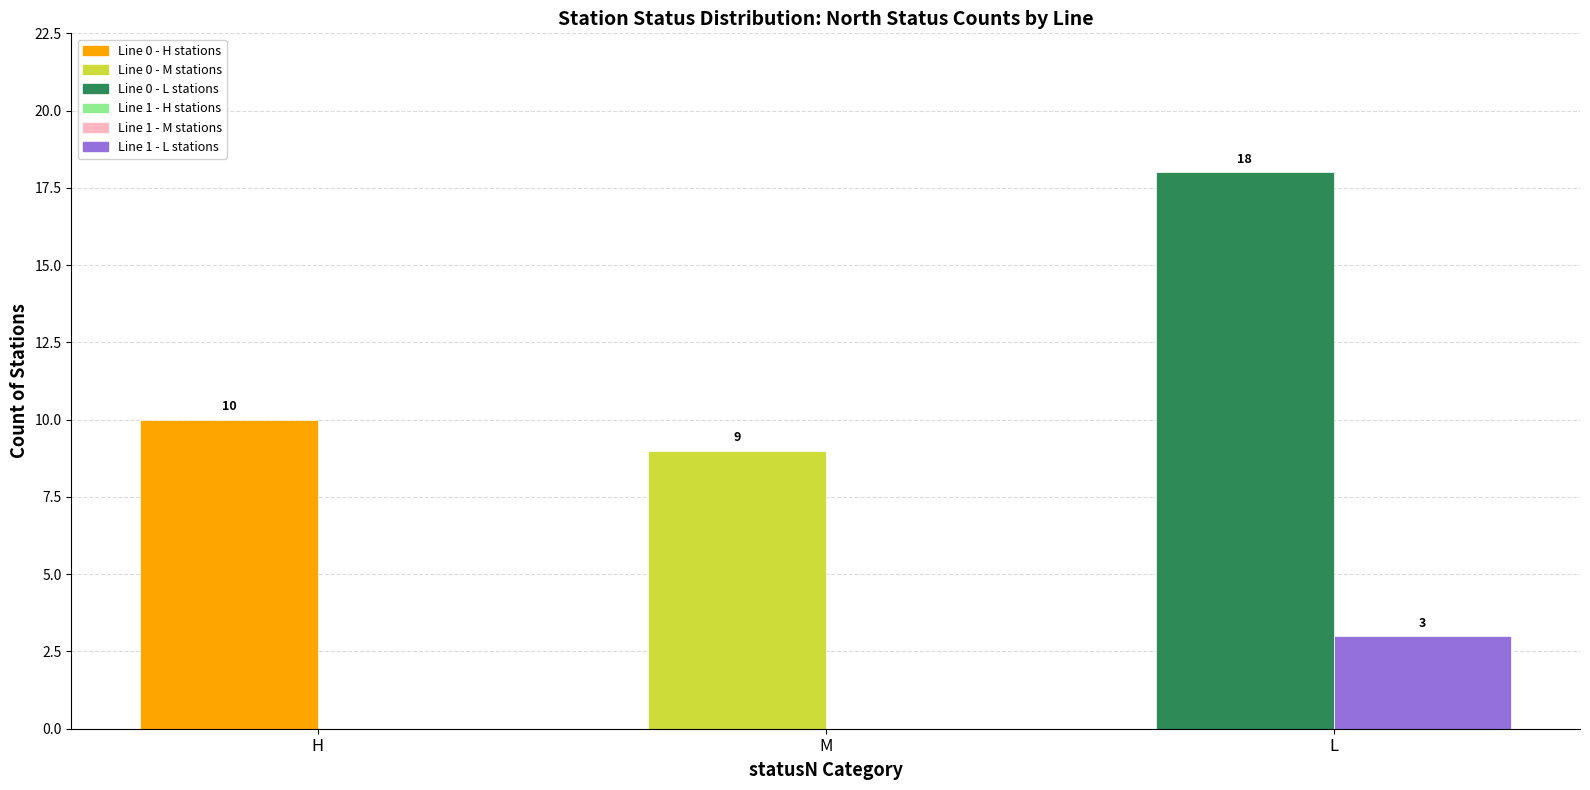

Which category has the highest value across all series?

L